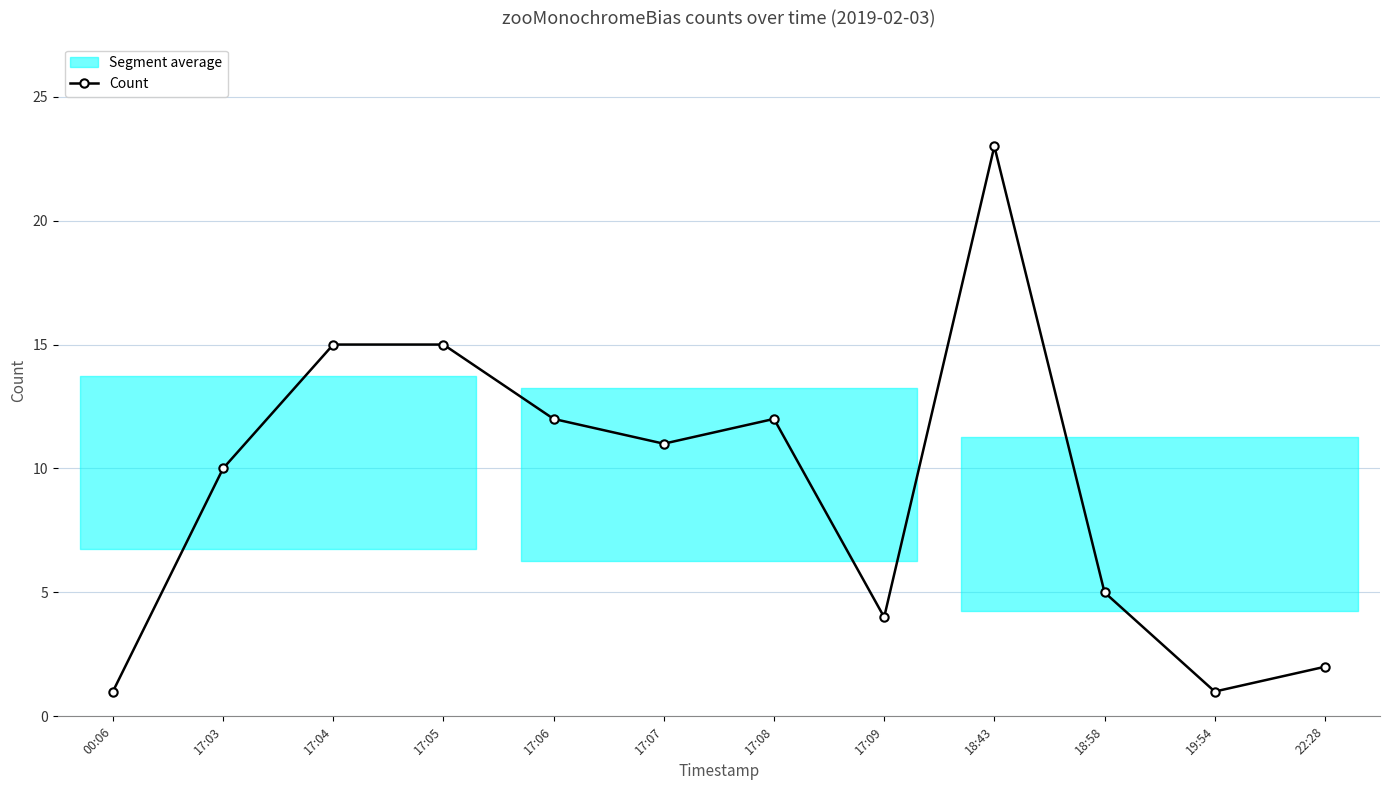

What is the change in value from 17:09 to 19:54?

-3